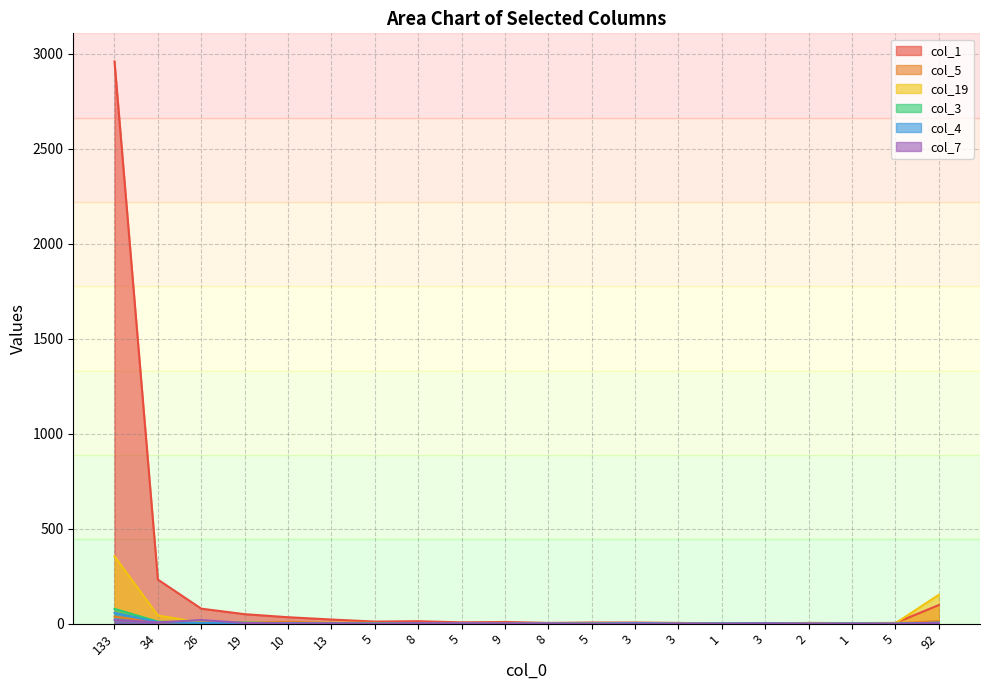

Reading left to right, transcribe all the data shown in this chart.

col_1: 133=2959	34=232	26=79	19=50	10=34	13=22	5=11	8=13	5=7	9=9	8=4	5=6	3=6	3=4	1=1	3=1	2=4	1=3	5=4	92=98
col_5: 133=37	34=7	26=8	19=5	10=10	13=4	5=3	8=2	5=1	9=1	8=2	5=0	3=1	3=3	1=1	3=1	2=0	1=1	5=1	92=14
col_19: 133=355	34=43	26=6	19=5	10=3	13=5	5=4	8=0	5=3	9=4	8=0	5=1	3=4	3=2	1=0	3=0	2=1	1=1	5=2	92=152
col_3: 133=78	34=11	26=4	19=6	10=2	13=3	5=2	8=0	5=1	9=0	8=0	5=1	3=3	3=0	1=1	3=0	2=0	1=0	5=0	92=5
col_4: 133=57	34=8	26=4	19=2	10=3	13=0	5=0	8=2	5=1	9=1	8=1	5=0	3=3	3=0	1=1	3=2	2=0	1=1	5=0	92=5
col_7: 133=20	34=7	26=19	19=4	10=1	13=2	5=0	8=2	5=2	9=2	8=1	5=0	3=0	3=1	1=0	3=1	2=0	1=0	5=0	92=3